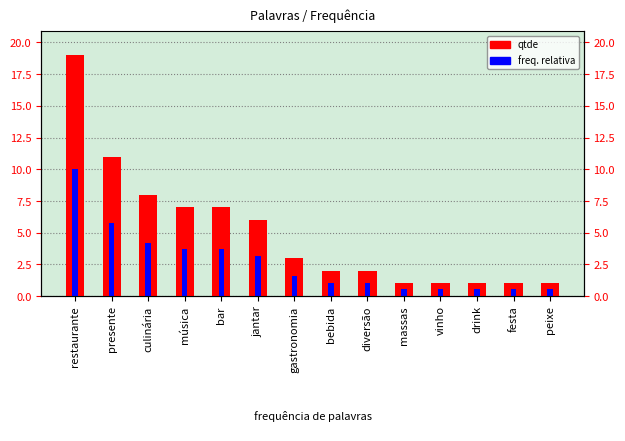

How many groups of bars are there?

14